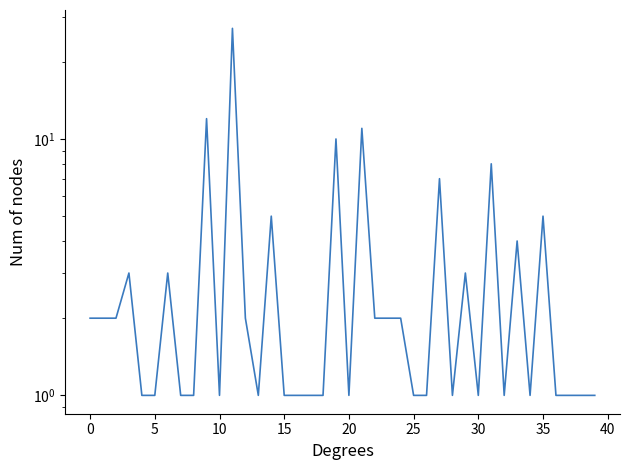

Does the chart display data point markers on the line(s)?

No